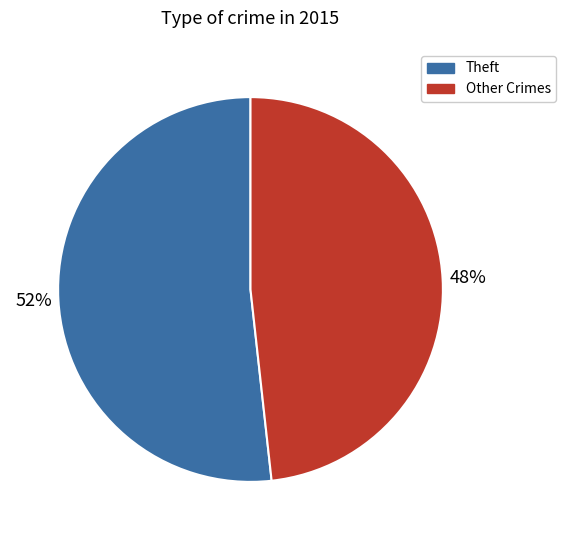

Is there any slice that represents more than half of the pie?

Yes